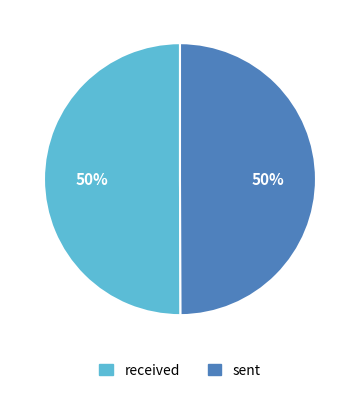

Is it true that sent is 50% of the pie?

True